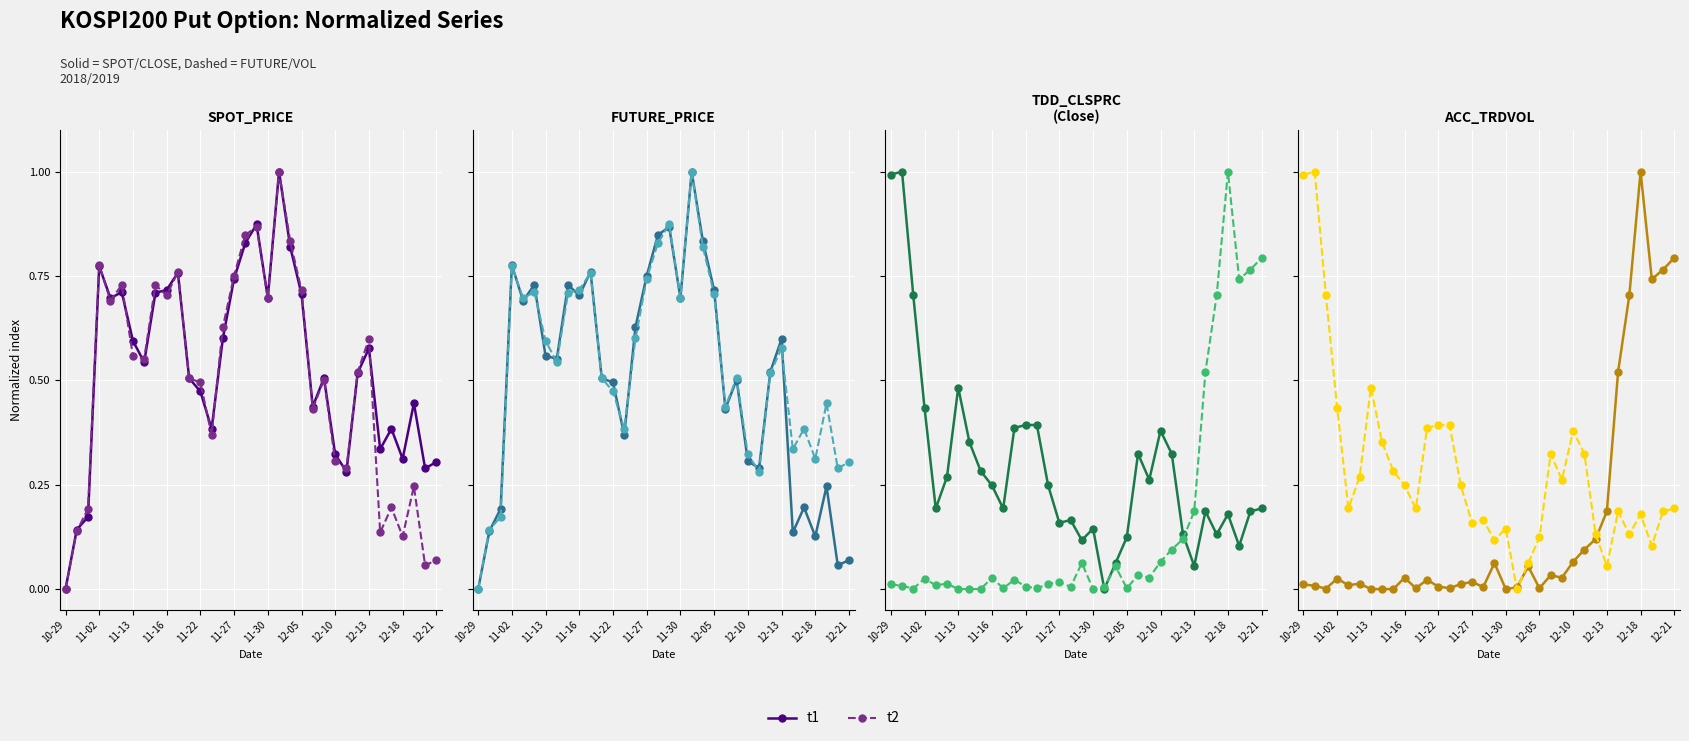

What are all the series names shown in the legend?

t1, t2